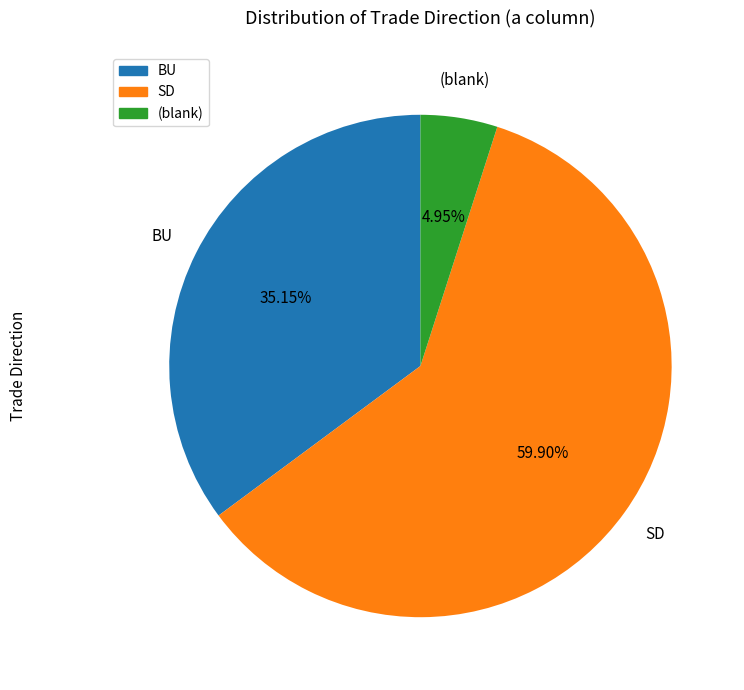

To the nearest percent, what is the average slice percentage?

33%